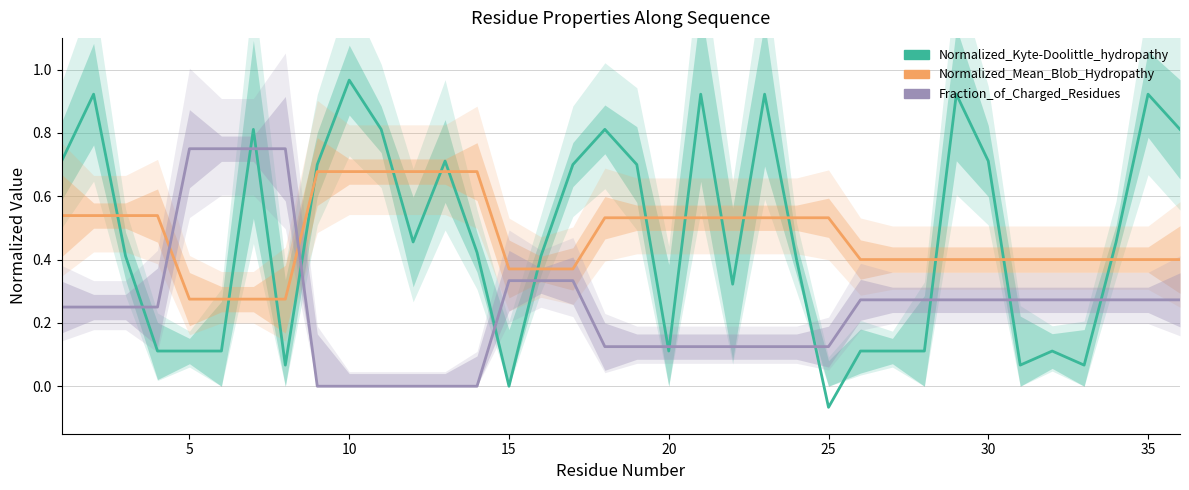

Which series has the widest spread of values?

Normalized_Kyte-Doolittle_hydropathy